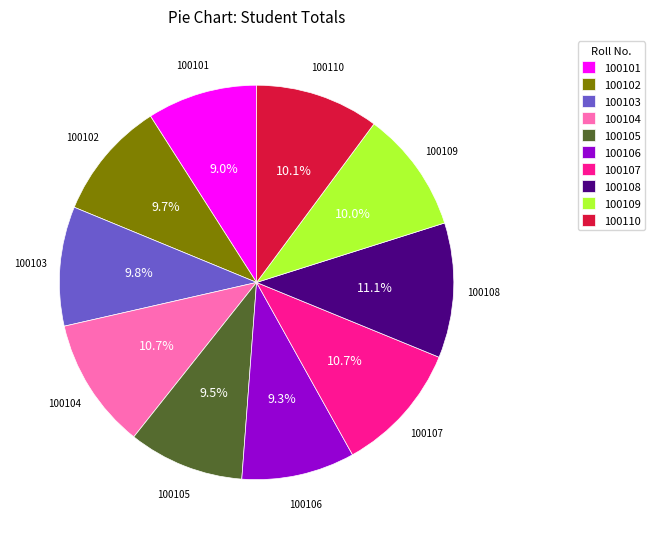

Does 100105 represent more than half of the total?

No